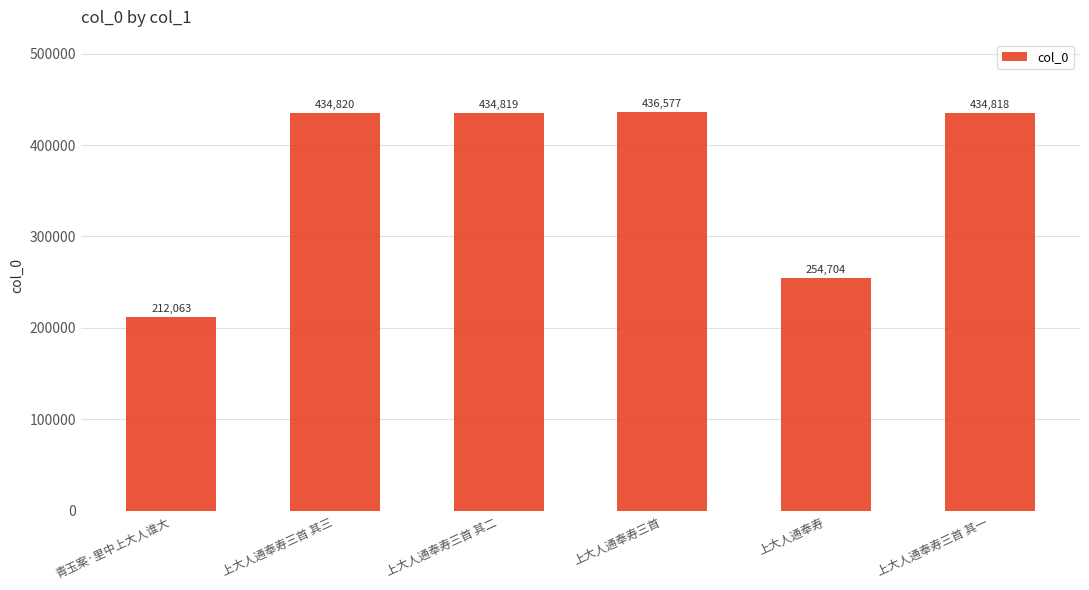

What is the minimum value shown in the chart?

212063